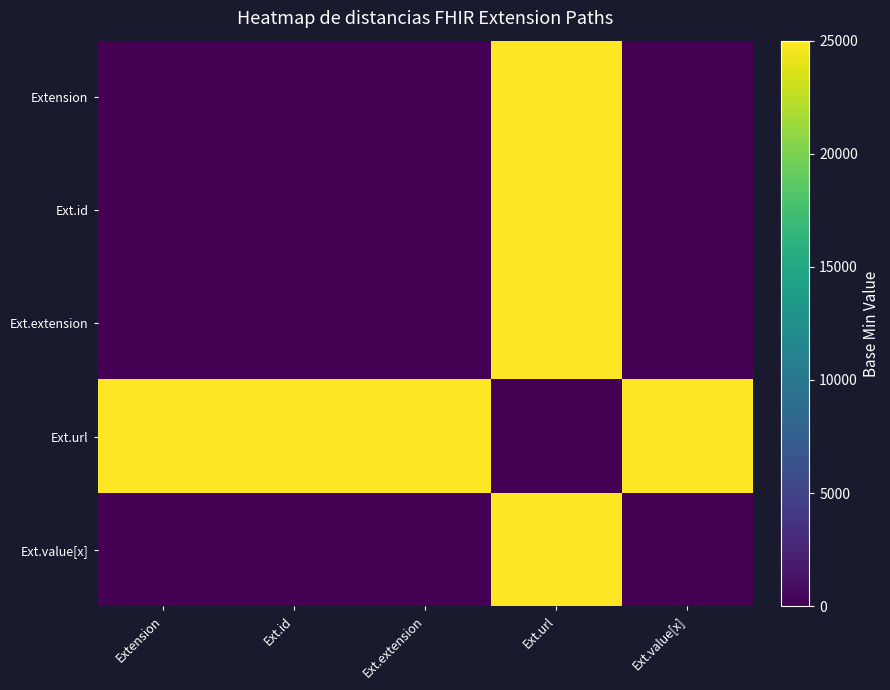

Reading left to right, extract all data points from this chart.

Extension: Extension=0	Ext.id=0	Ext.extension=0	Ext.url=25000	Ext.value[x]=0
Ext.id: Extension=0	Ext.id=0	Ext.extension=0	Ext.url=25000	Ext.value[x]=0
Ext.extension: Extension=0	Ext.id=0	Ext.extension=0	Ext.url=25000	Ext.value[x]=0
Ext.url: Extension=25000	Ext.id=25000	Ext.extension=25000	Ext.url=0	Ext.value[x]=25000
Ext.value[x]: Extension=0	Ext.id=0	Ext.extension=0	Ext.url=25000	Ext.value[x]=0